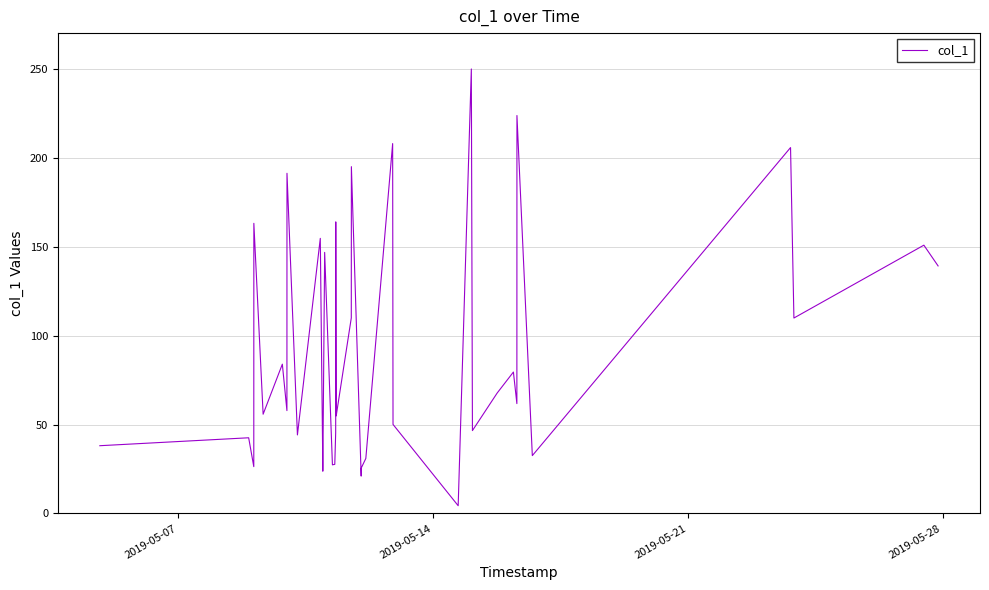

What is the greatest value displayed?

249.8